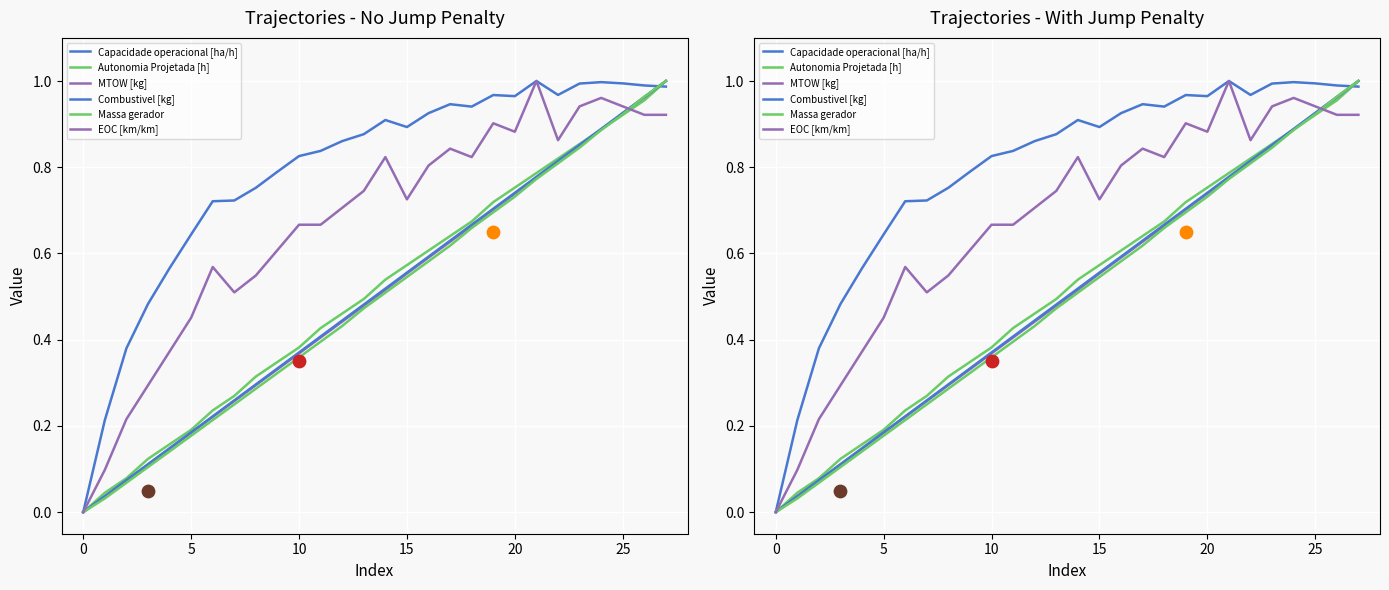

Is the value of MTOW [kg] at 22 greater than the value of EOC [km/km] at 5?

Yes